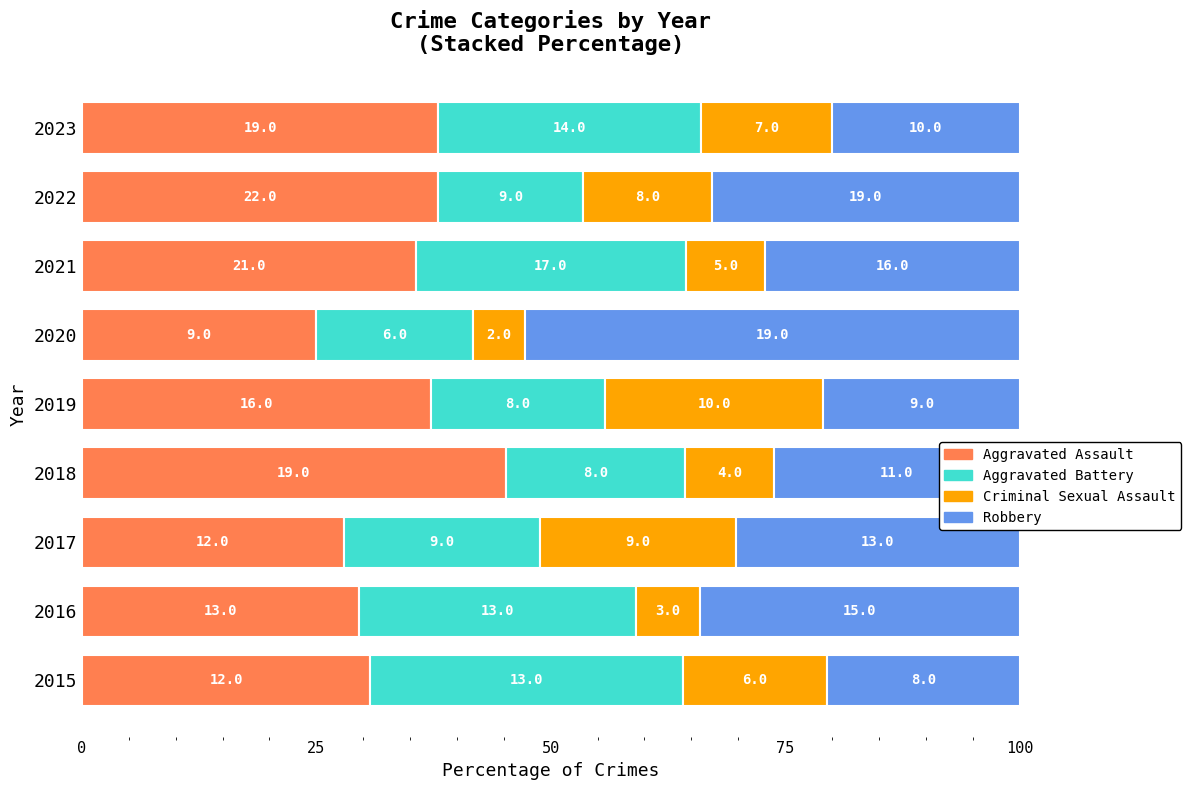

What are all the series names shown in the legend?

Aggravated Assault, Aggravated Battery, Criminal Sexual Assault, Robbery